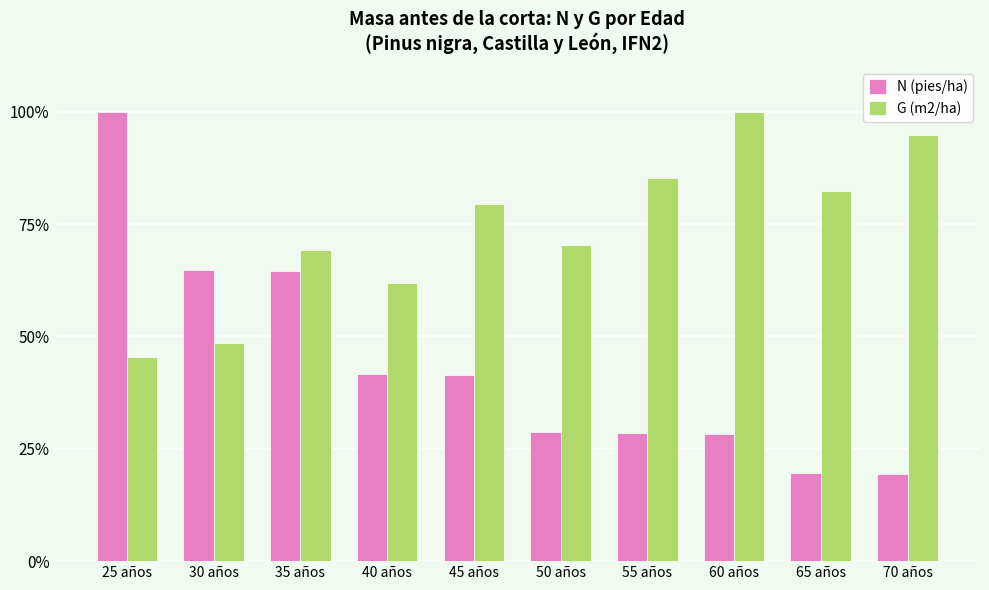

Which series has the largest total across all categories?

G (m2/ha)